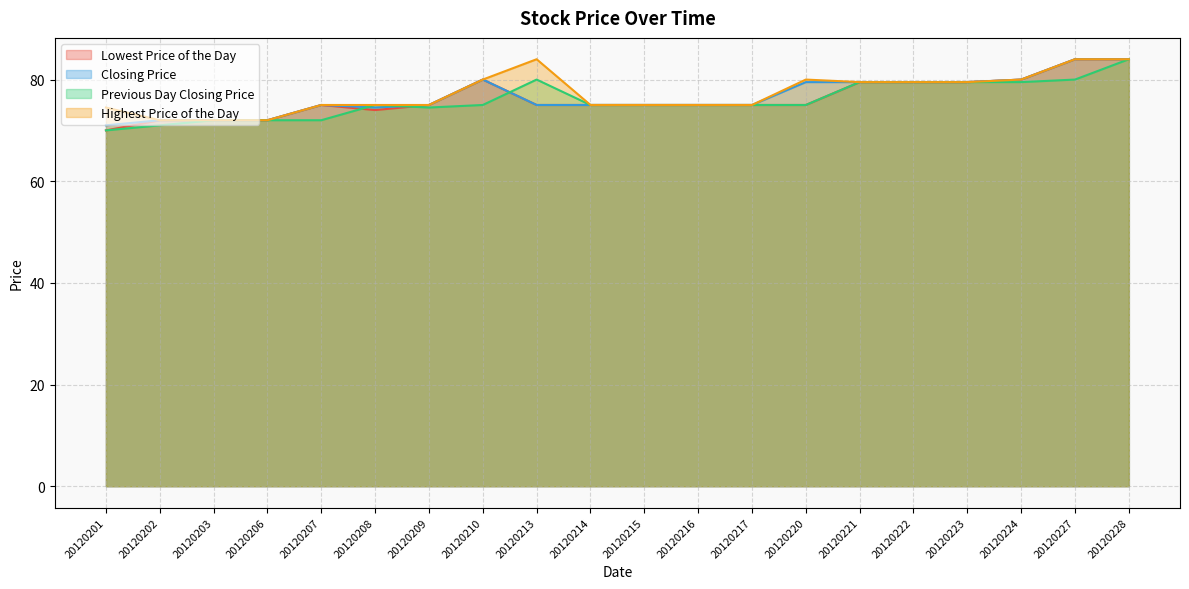

What is the sum of all Lowest Price of the Day values?

1526.5